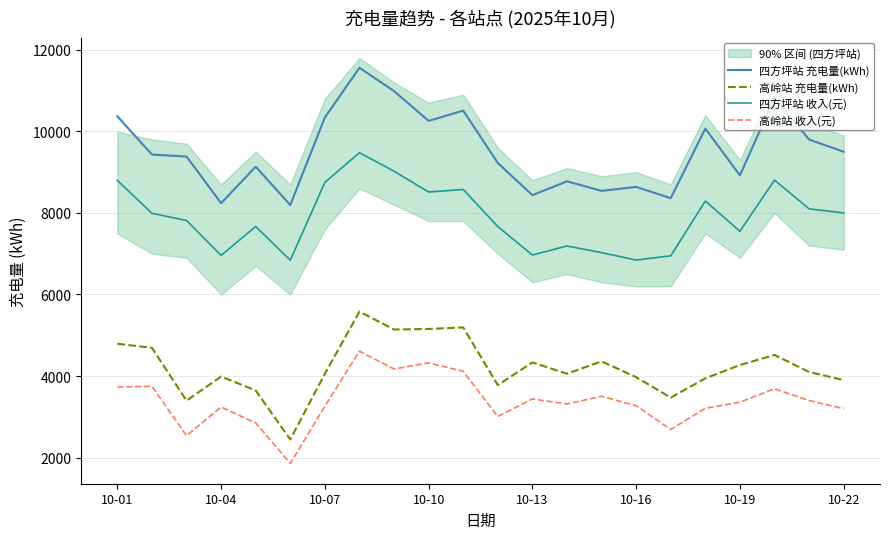

True or false: 高岭站 收入(元) has more than 0 interior local peaks.

True